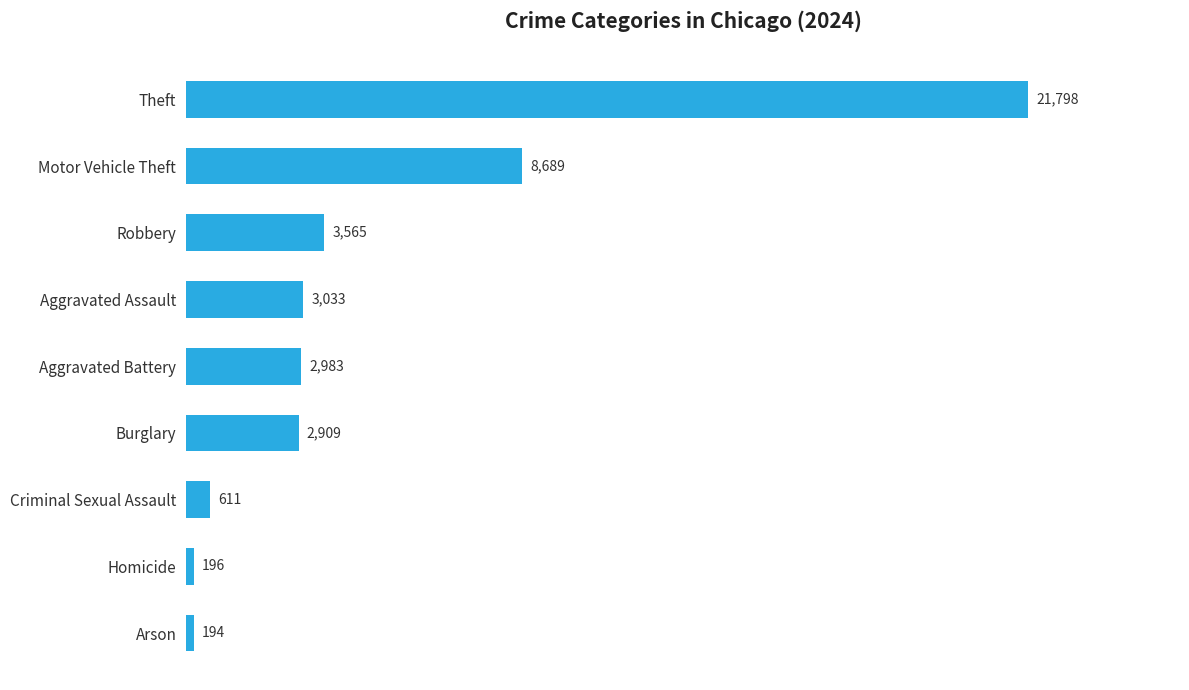

At which label is the value closest to 10996?

Motor Vehicle Theft